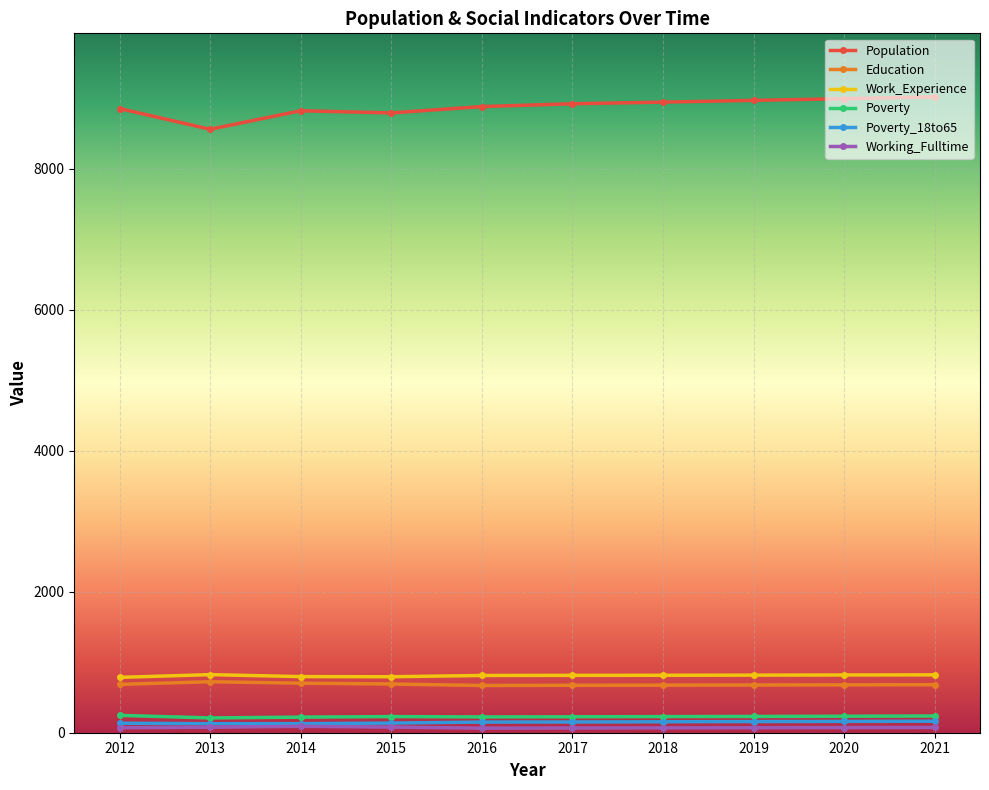

Is the value of Poverty at 2021 greater than the value of Work_Experience at 2016?

No